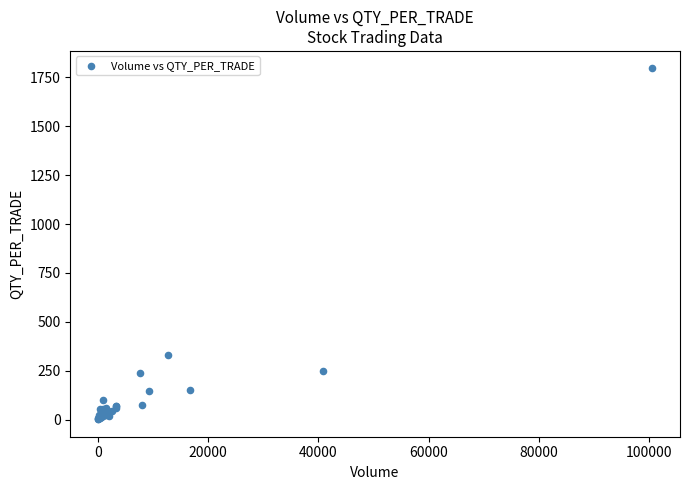

What Y value in the scatter plot is closest to 898?

332.7